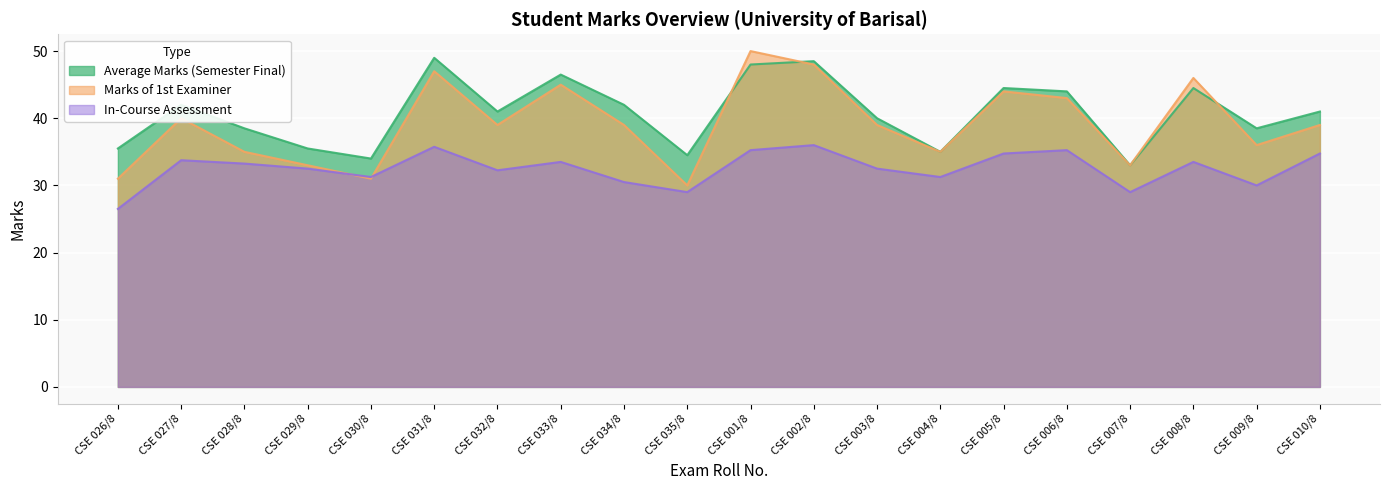

What is the sum of the In-Course Assessment values at CSE 008/8 and CSE 026/8?

60.0